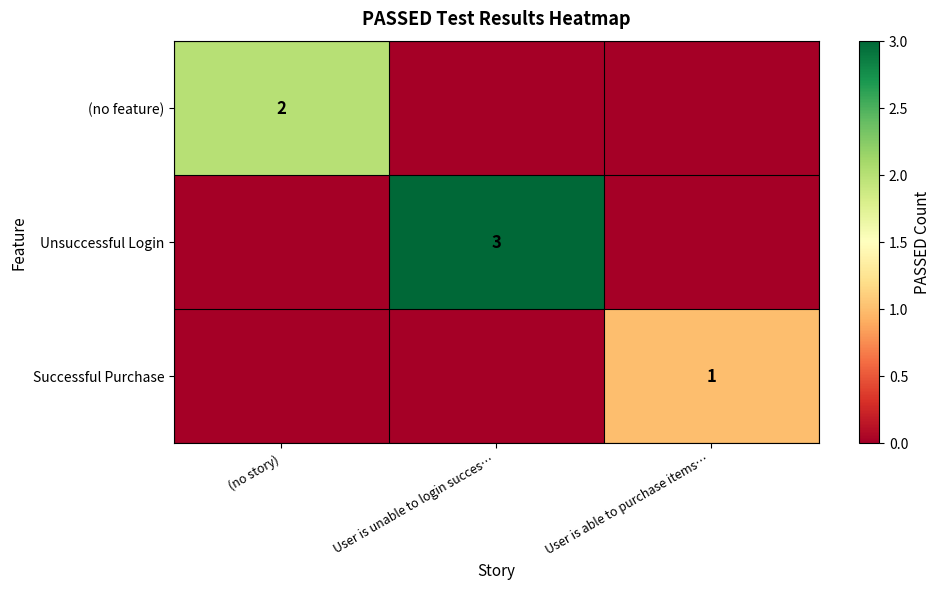

How many data points in (no feature) are above 0?

1